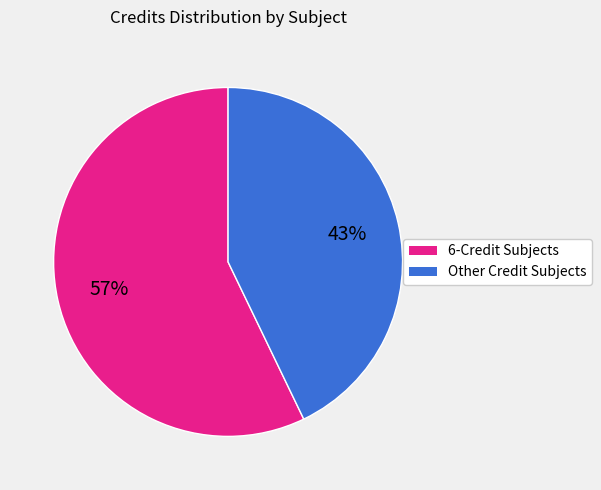

To the nearest percent, what is the average slice percentage?

50%